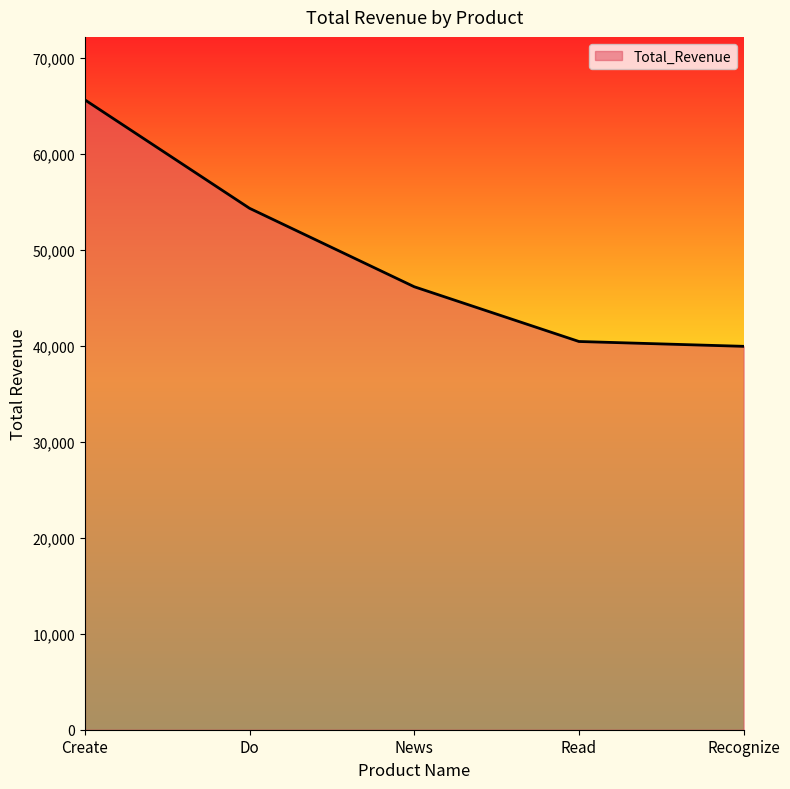

True or false: the data shows 92615.3 at Create.

False